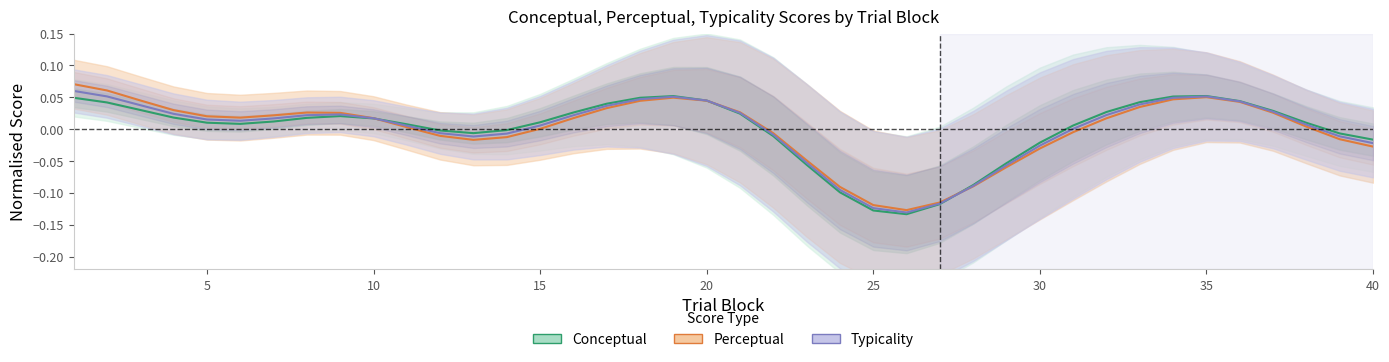

True or false: Conceptual has a value of 0.0 at 5.

False